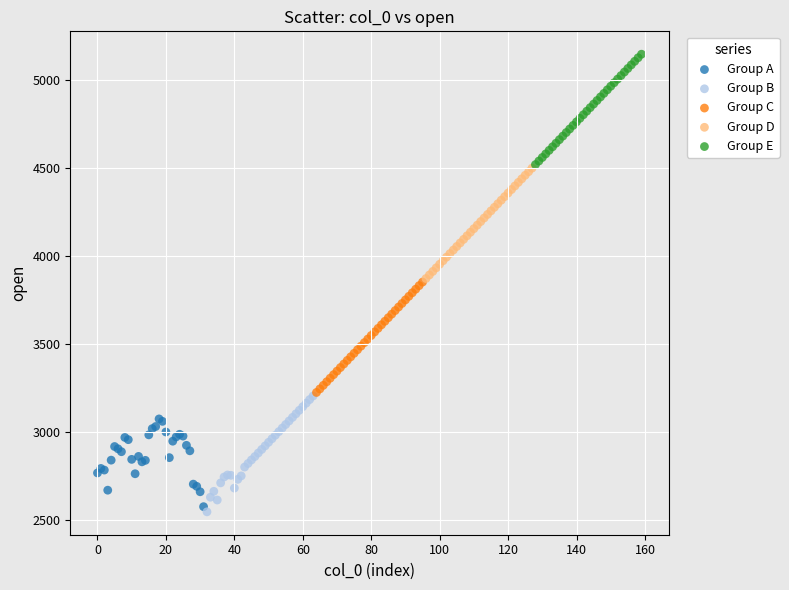

Which series reaches the minimum Y coordinate?

Group B